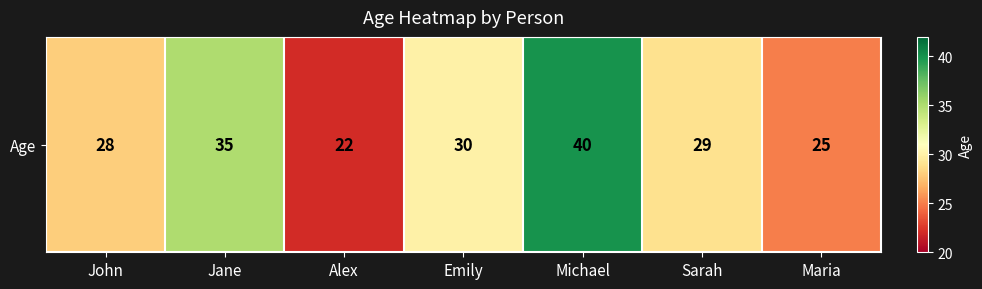

Reading right to left, transcribe all the data shown in this chart.

25	29	40	30	22	35	28